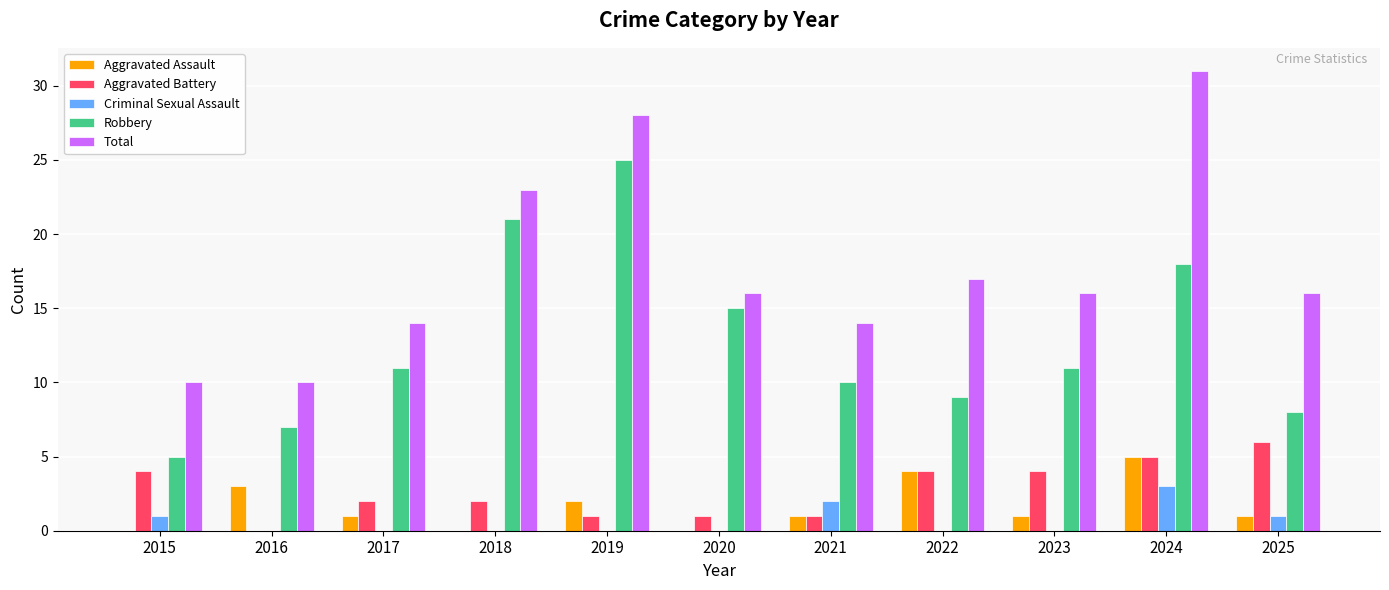

Which series changed the most between 2020 and 2025?

Robbery